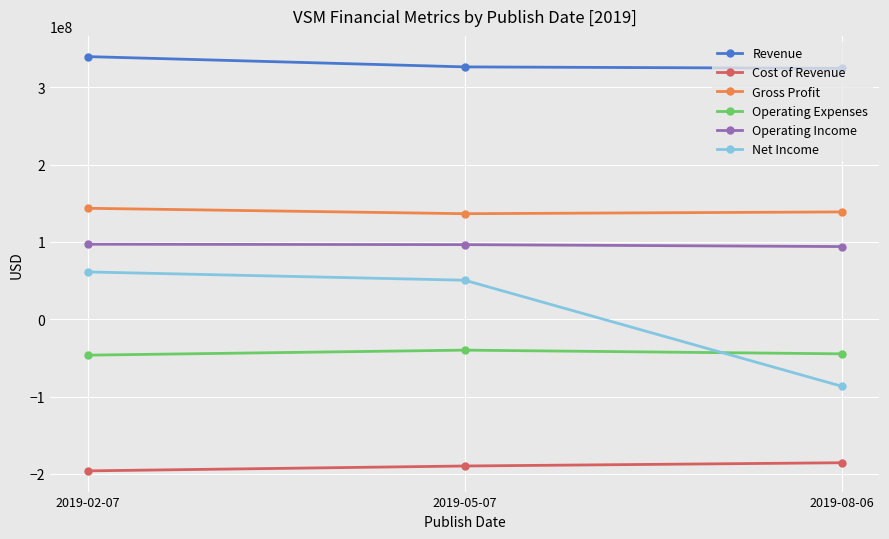

What is the highest value of the Cost of Revenue series?

-185600000